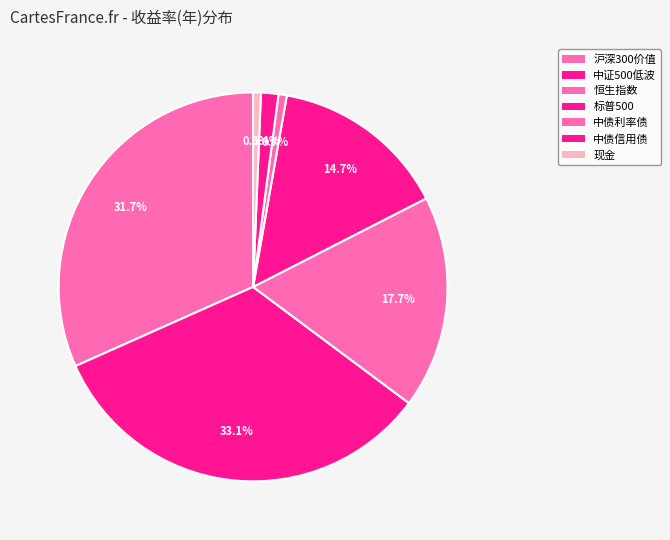

The 中债信用债 slice represents 13% of the pie. True or false?

False